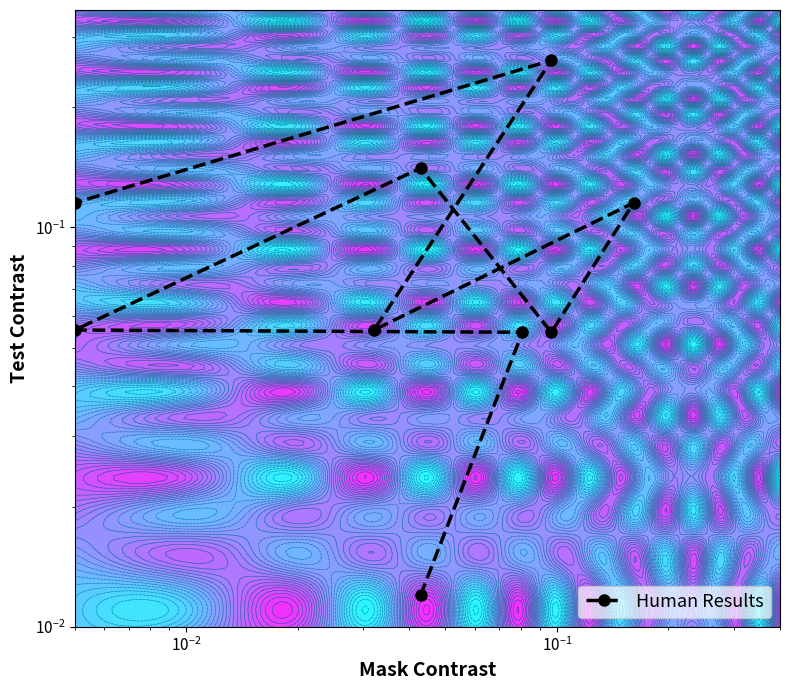

How many lines are shown in the chart?

1